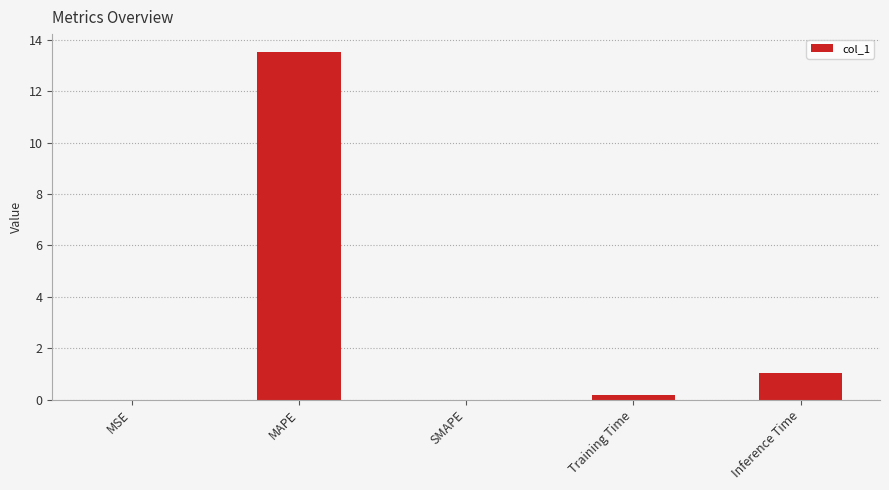

What is the average value?

3.0